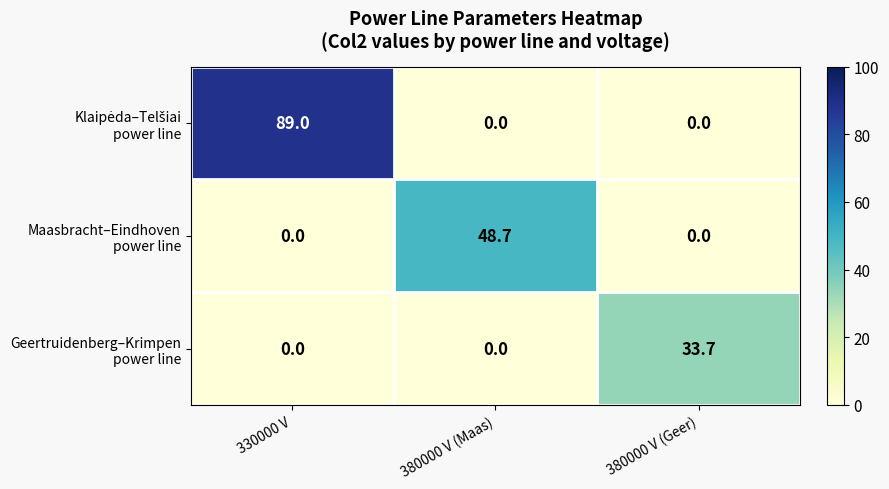

At which category is the sum across all series the highest?

330000 V